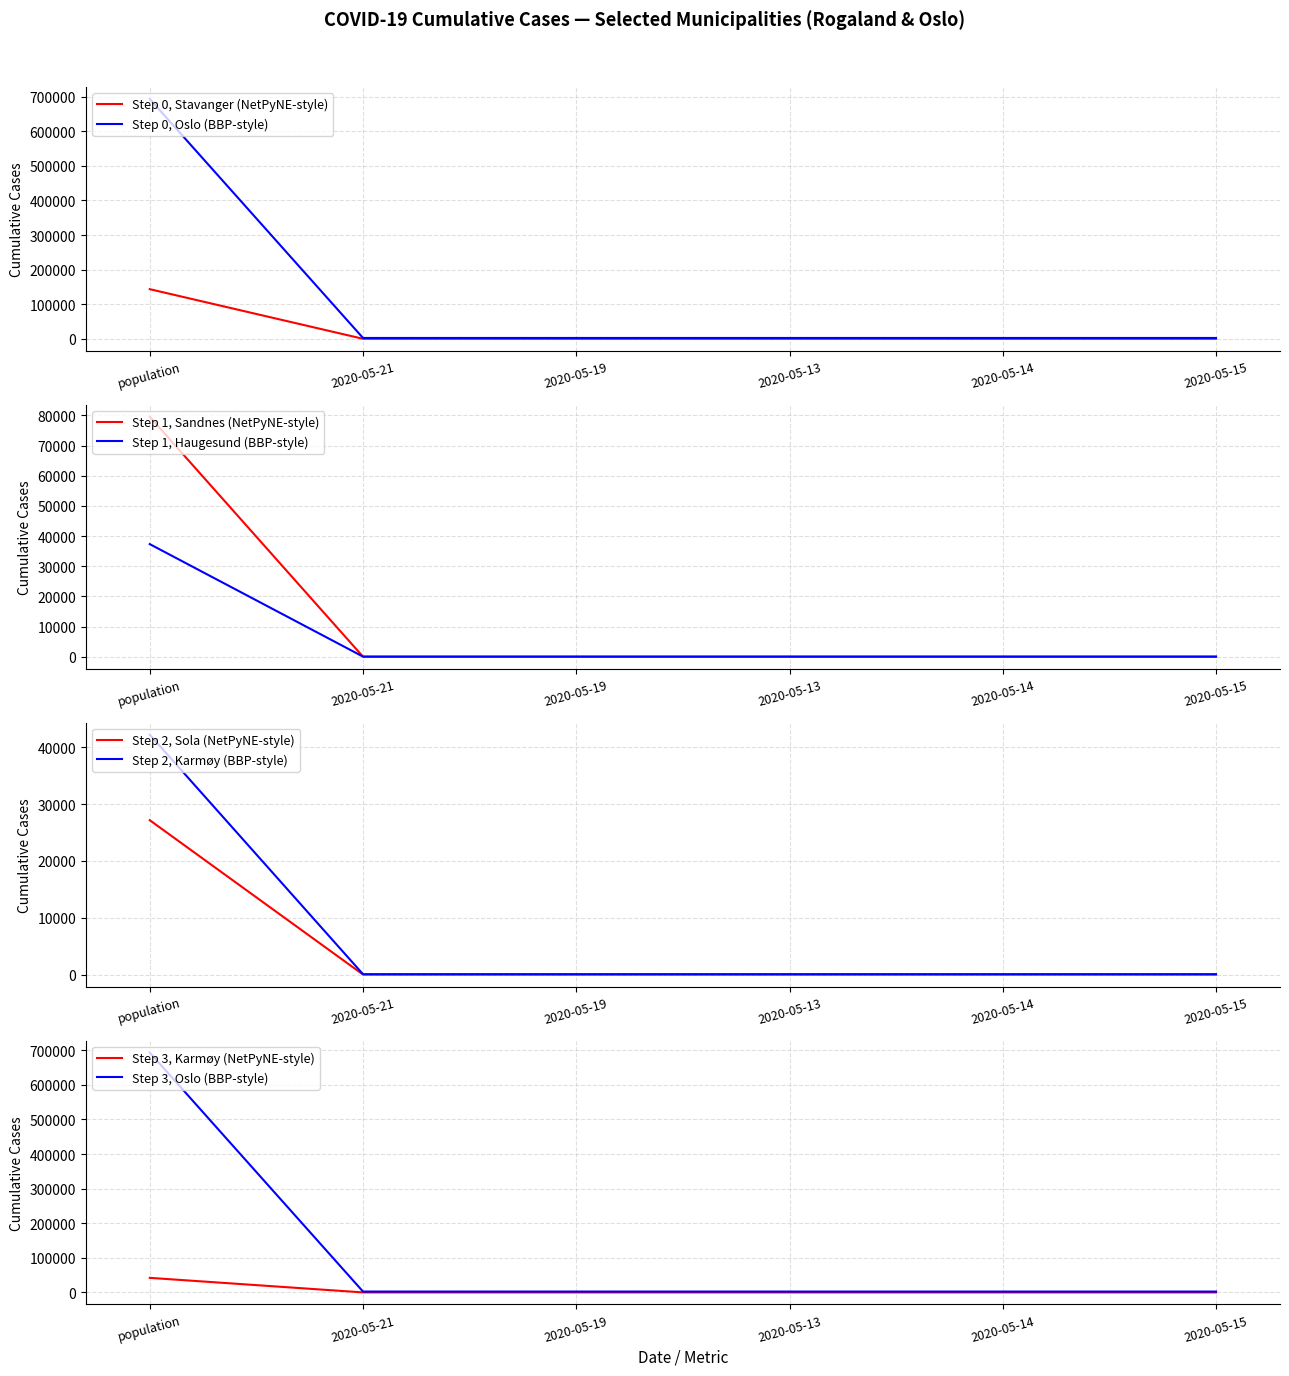

What is the label of the 6th point from the right?

population